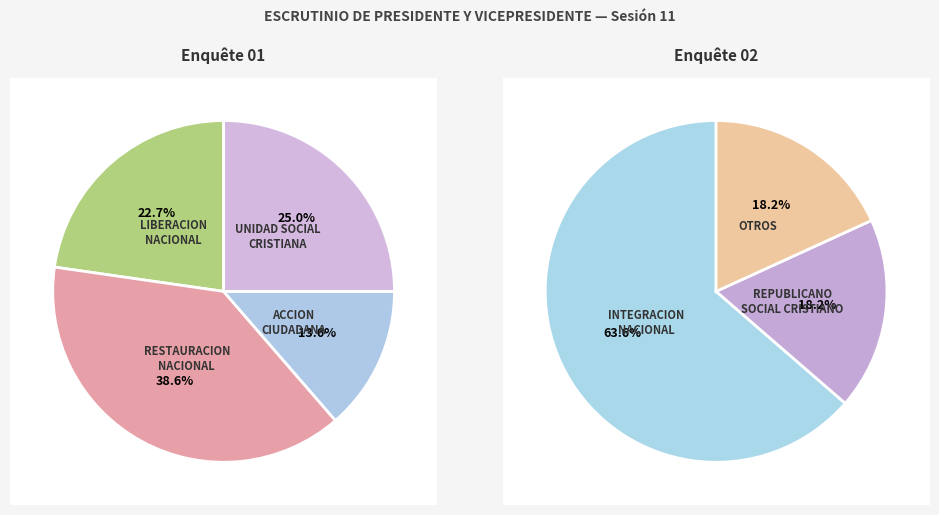

True or false: ALIANZA DEMOCRATA CRISTIANA accounts for 0% of the total.

True